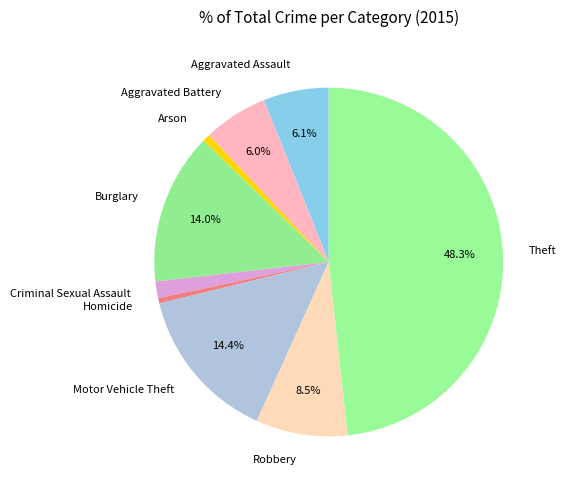

What percentage is the Aggravated Battery slice, to the nearest percent?

6%